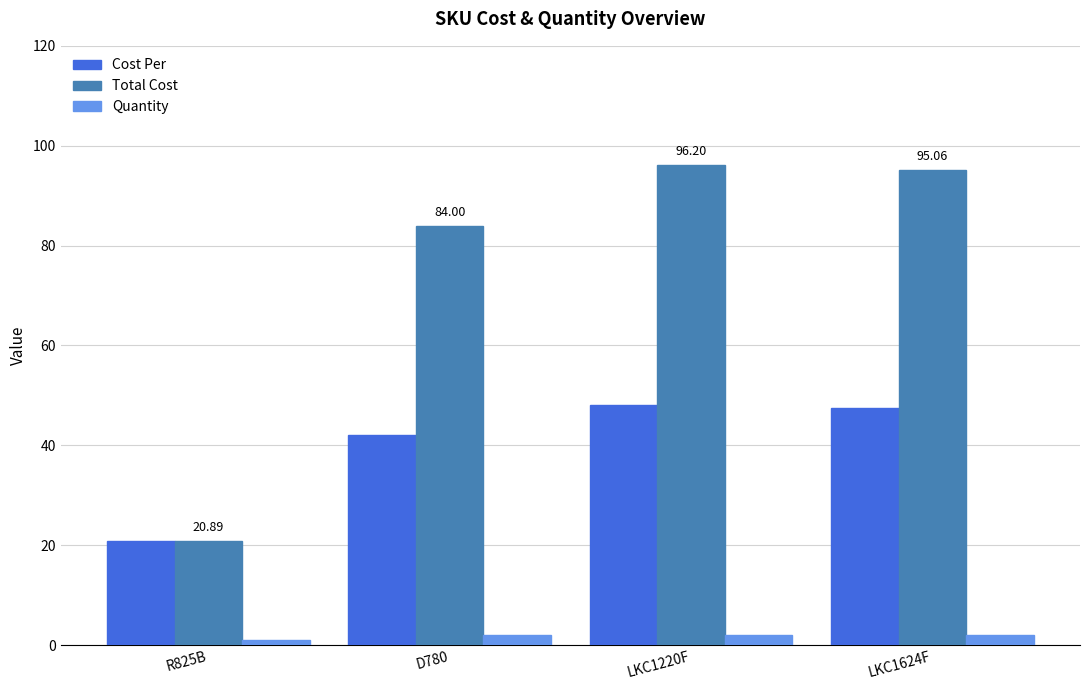

What is the difference between the maximum and second lowest values in the Cost Per series?

6.1